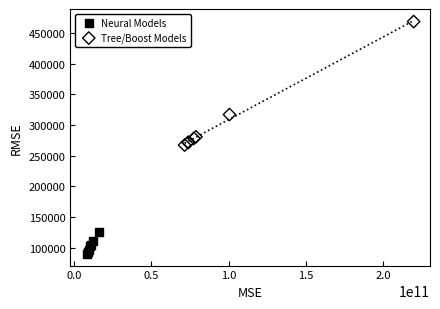

Which series has the widest spread of Y values?

Tree/Boost Models